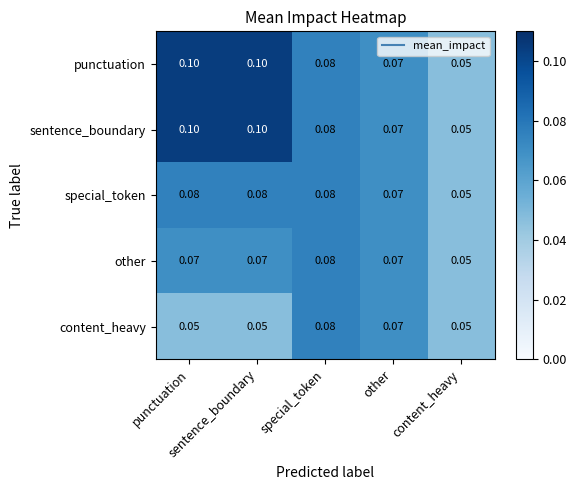

Count the number of data series in this chart.

5